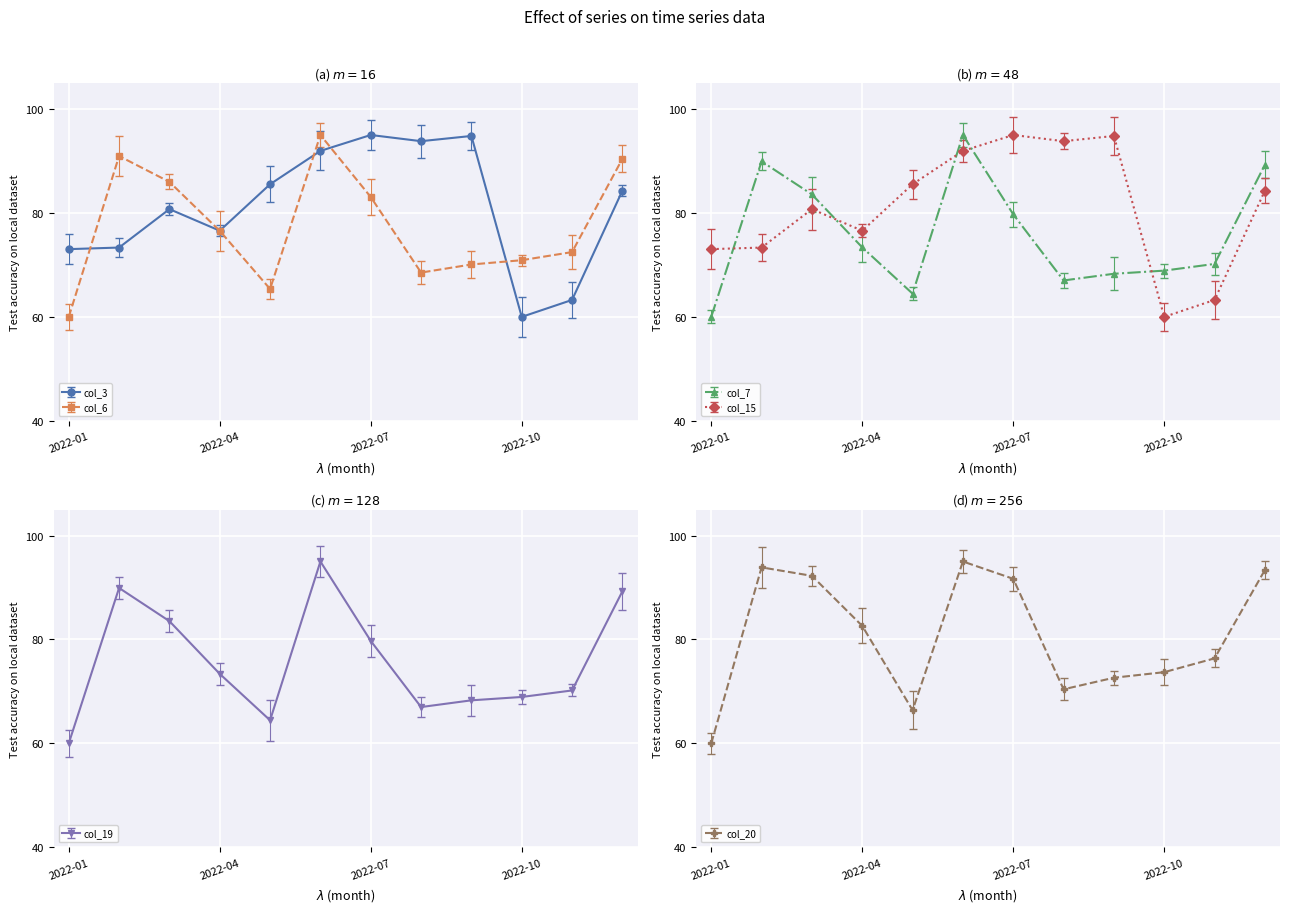

True or false: col_20 and col_19 cross at least once.

False